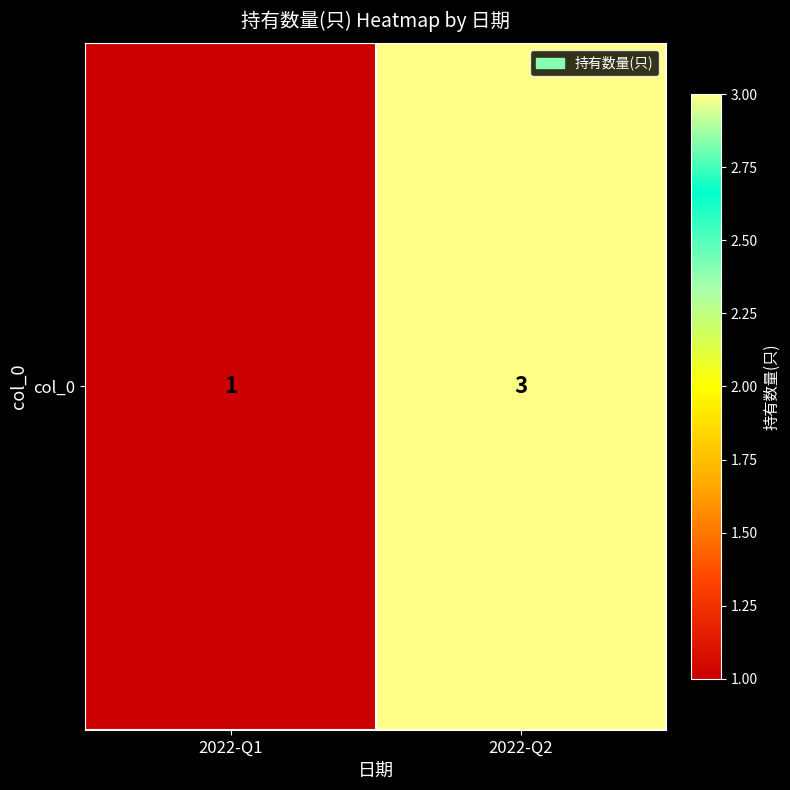

Which label corresponds to the smallest value in the chart?

2022-Q1